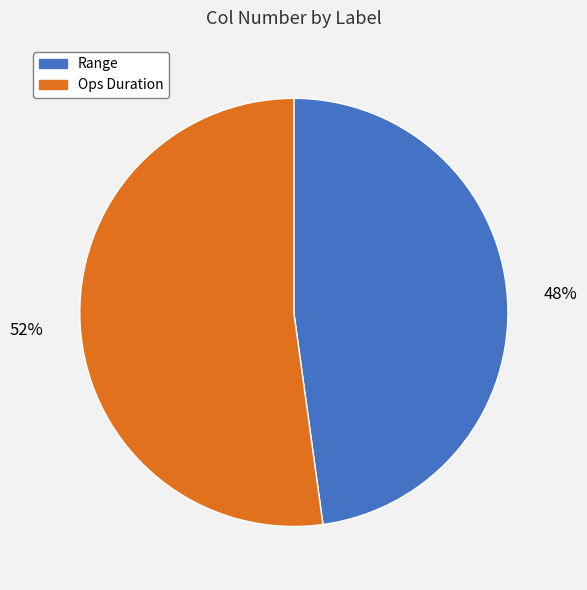

How many segments does this pie chart have?

2